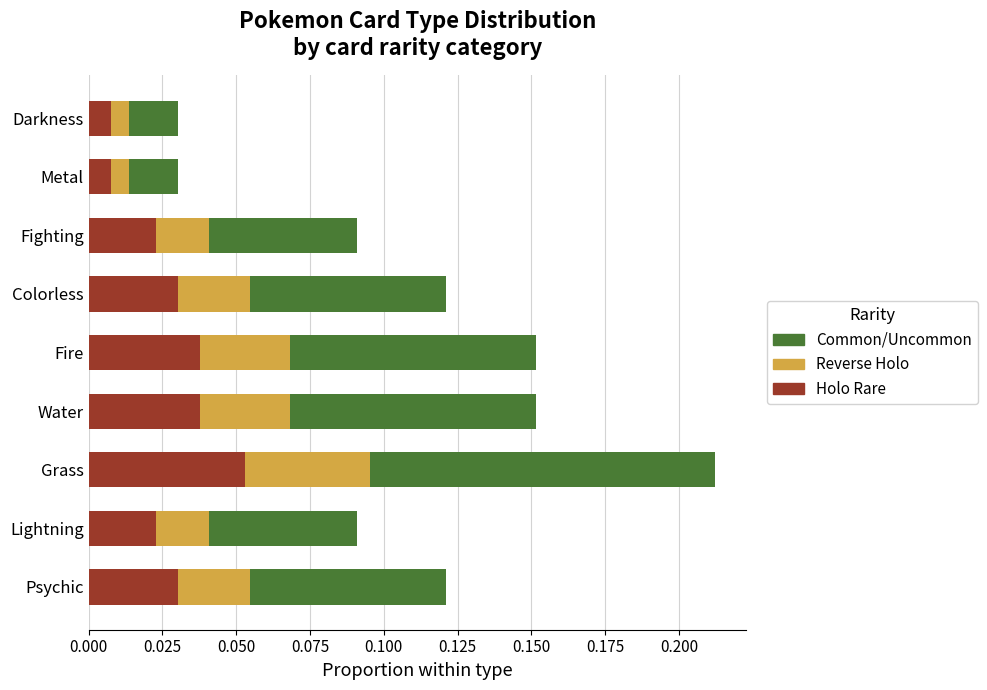

At which label does Holo Rare reach its peak?

Grass